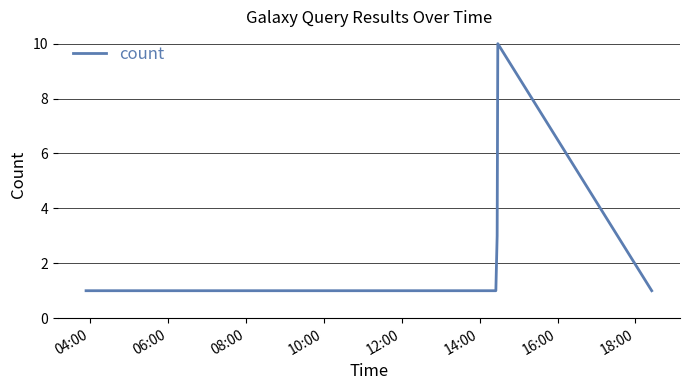

How many lines are shown in the chart?

1